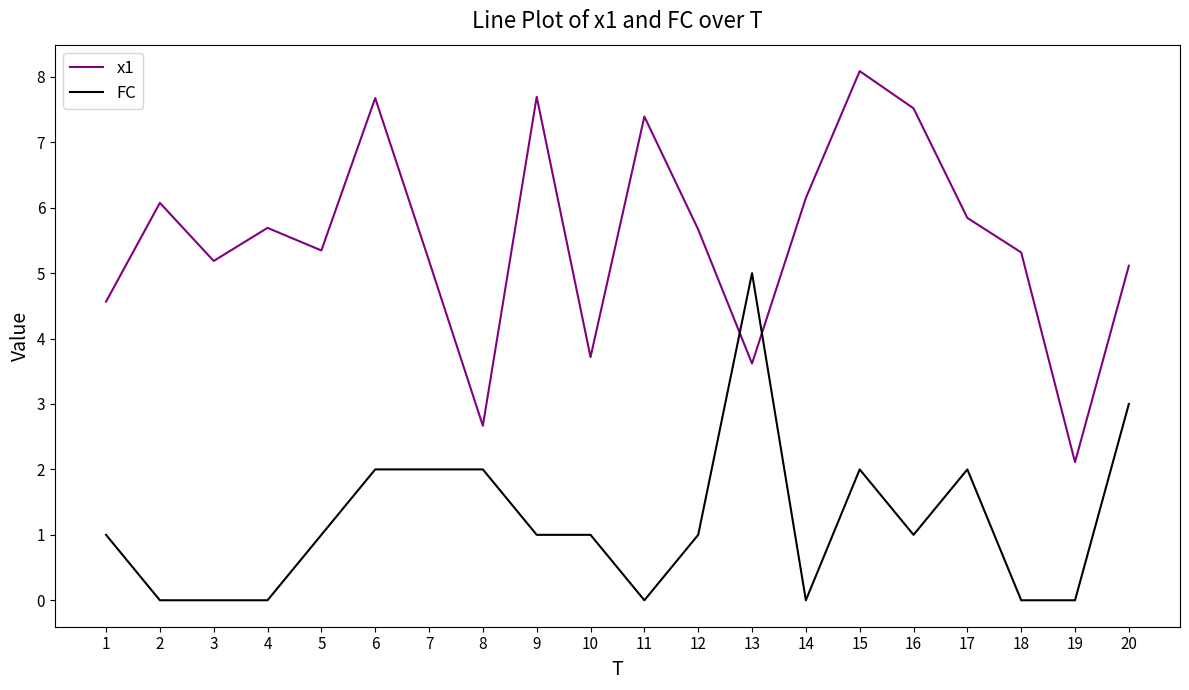

Count the number of categories in the chart.

20